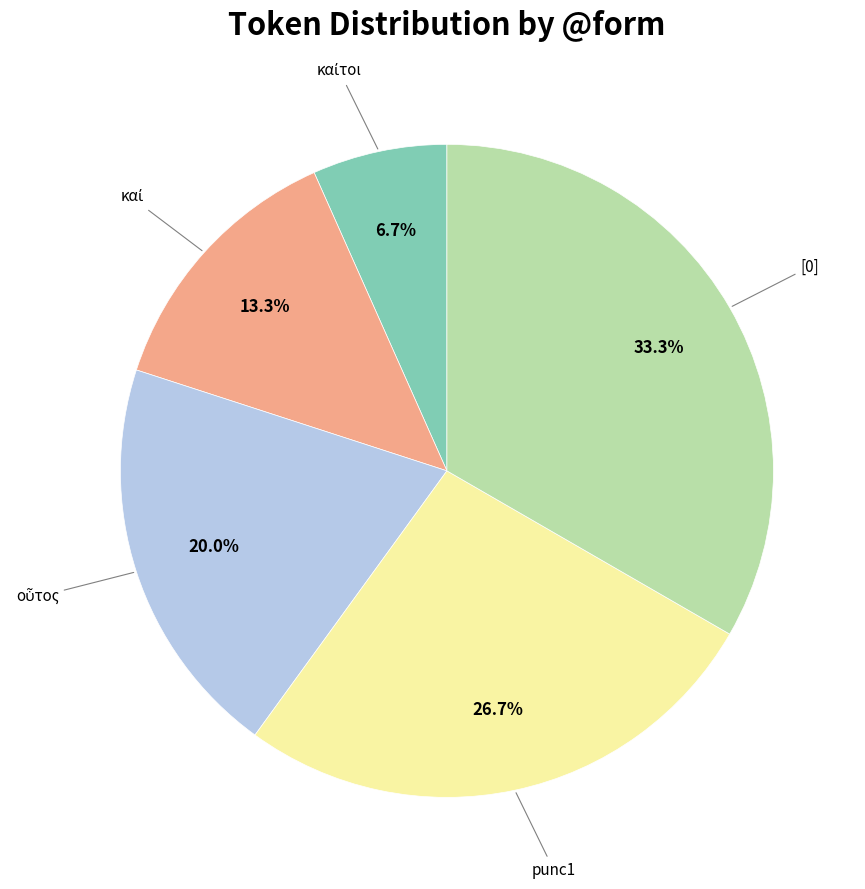

Is there any slice that represents more than half of the pie?

No